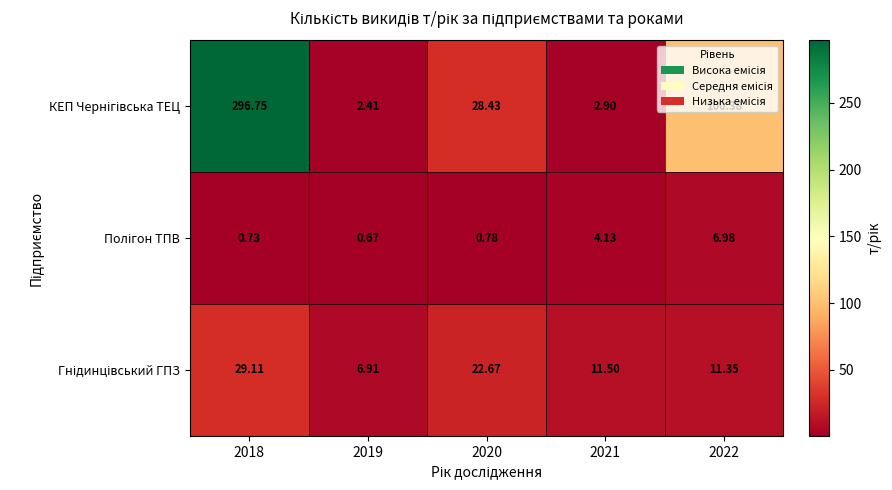

At 2018, list the series in order from largest to smallest.

КЕП Чернігівська ТЕЦ, Гнідинцівський ГПЗ, Полігон ТПВ